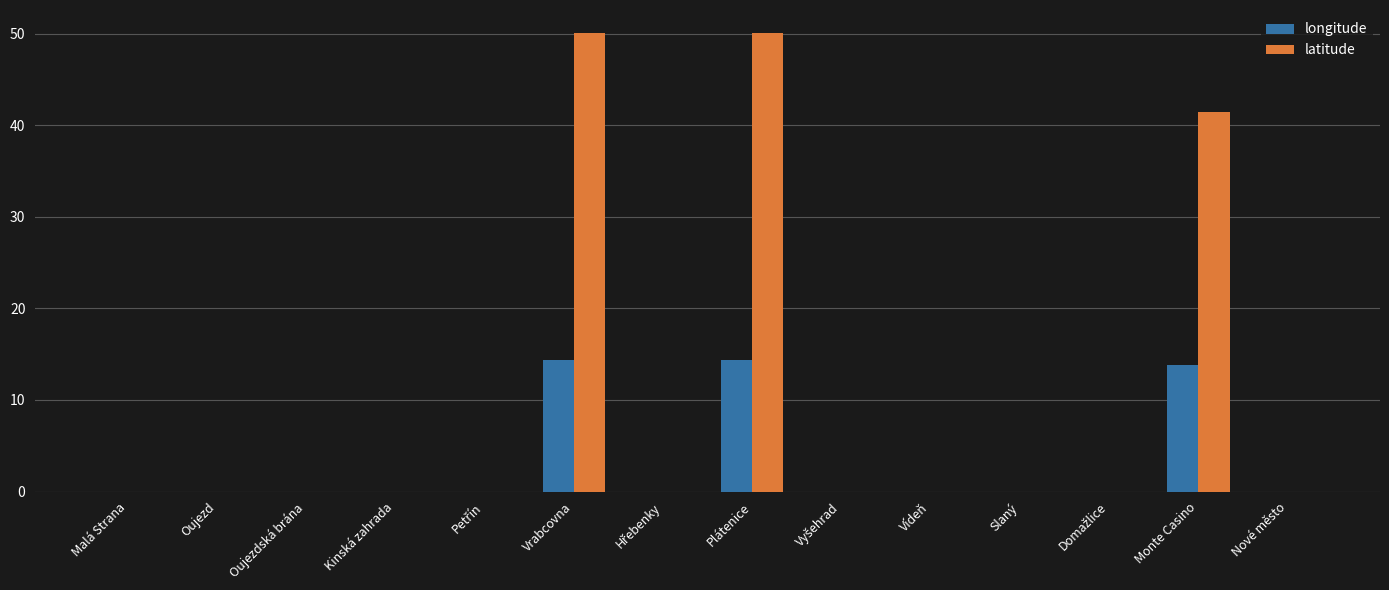

Which series has the largest range (max minus min)?

latitude